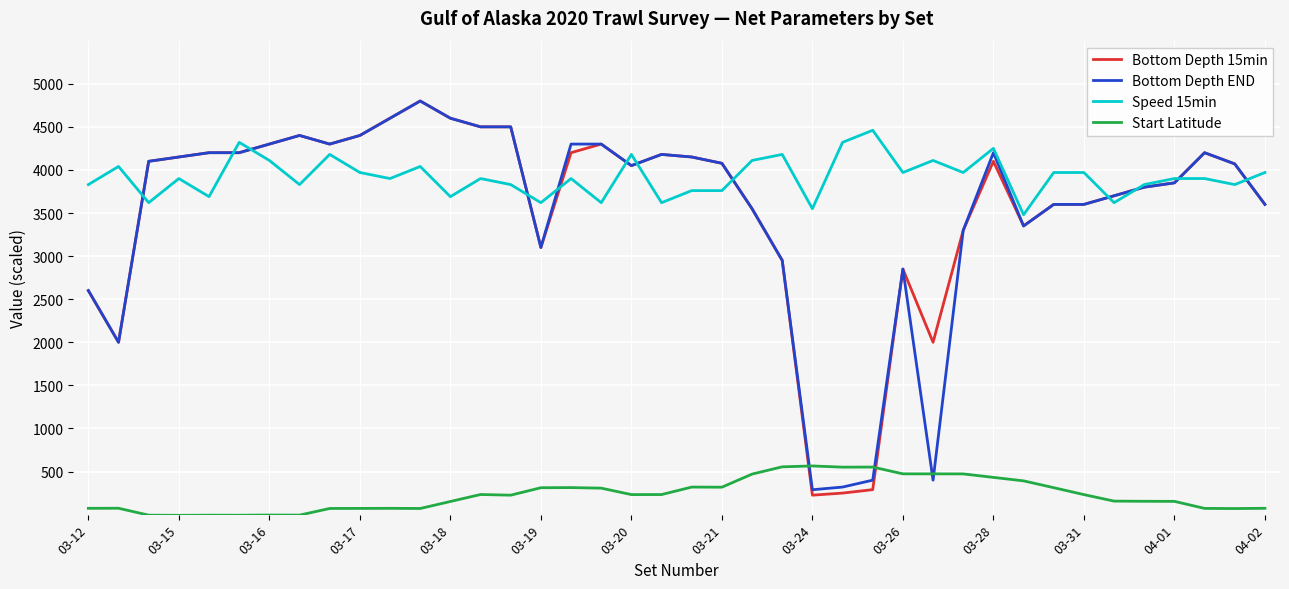

True or false: Speed 15min and Start Latitude cross at least once.

False